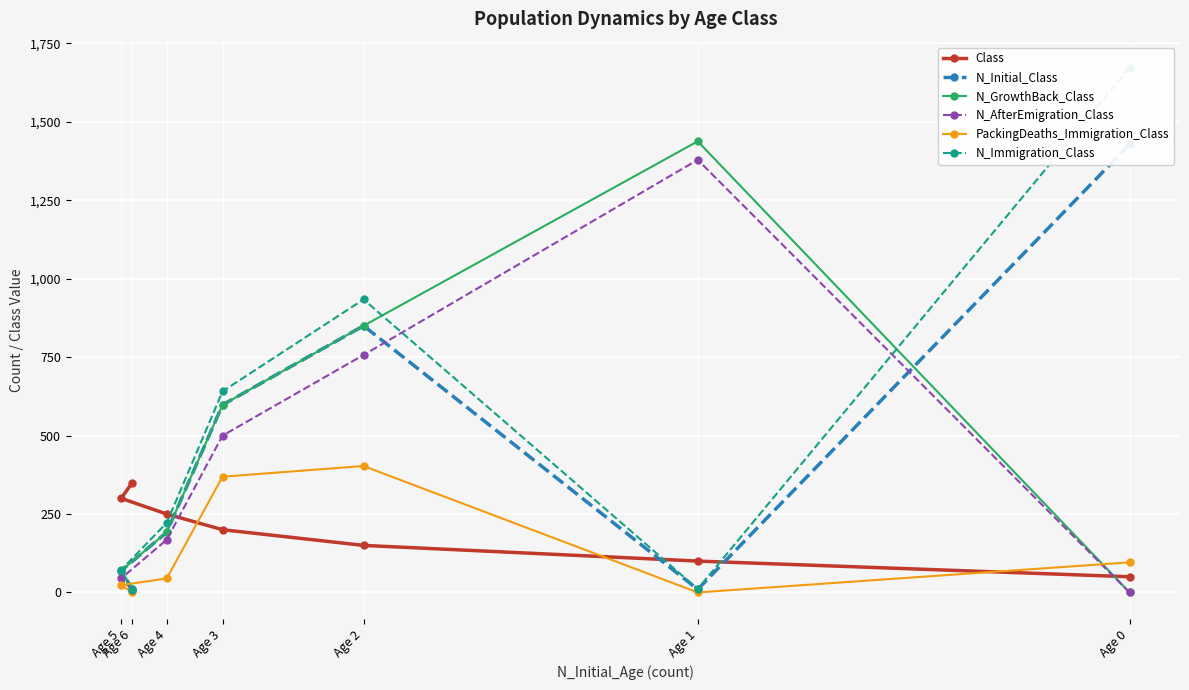

Between Age 2 and Age 0, which is larger?

Age 2